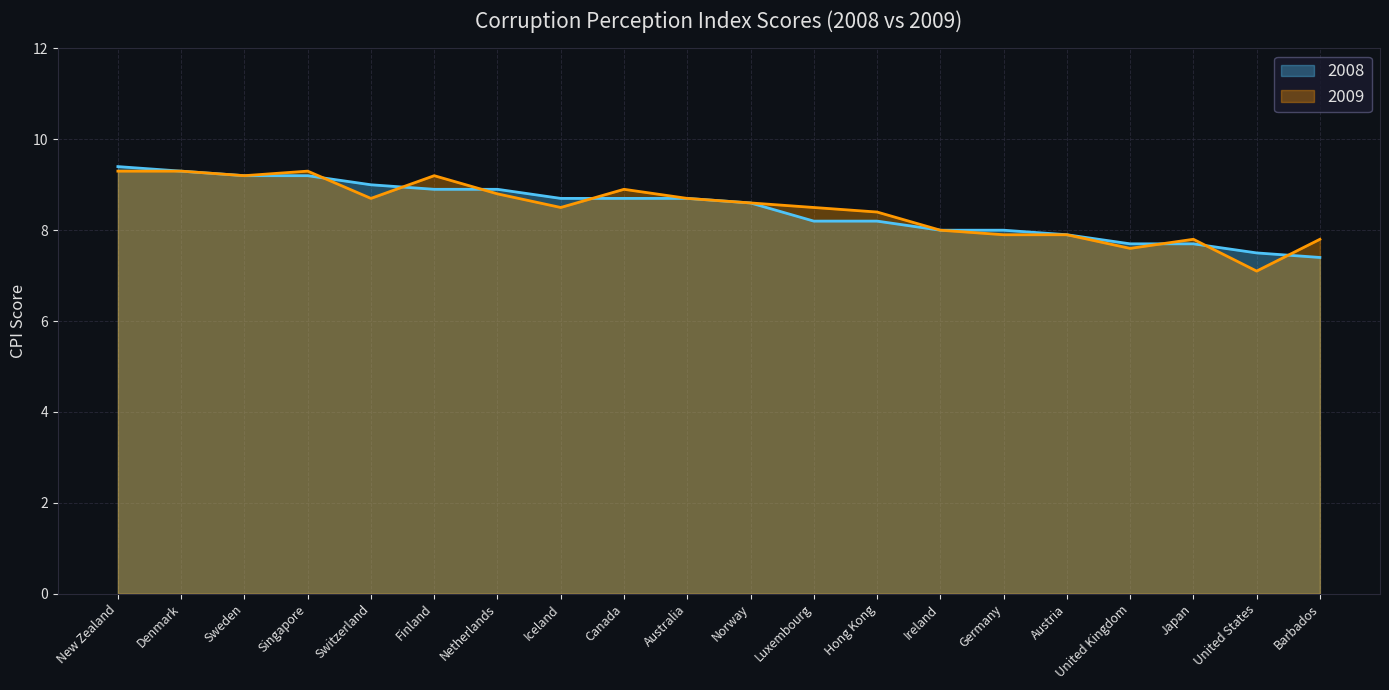

Between Switzerland and Japan, which series saw the biggest shift?

2008